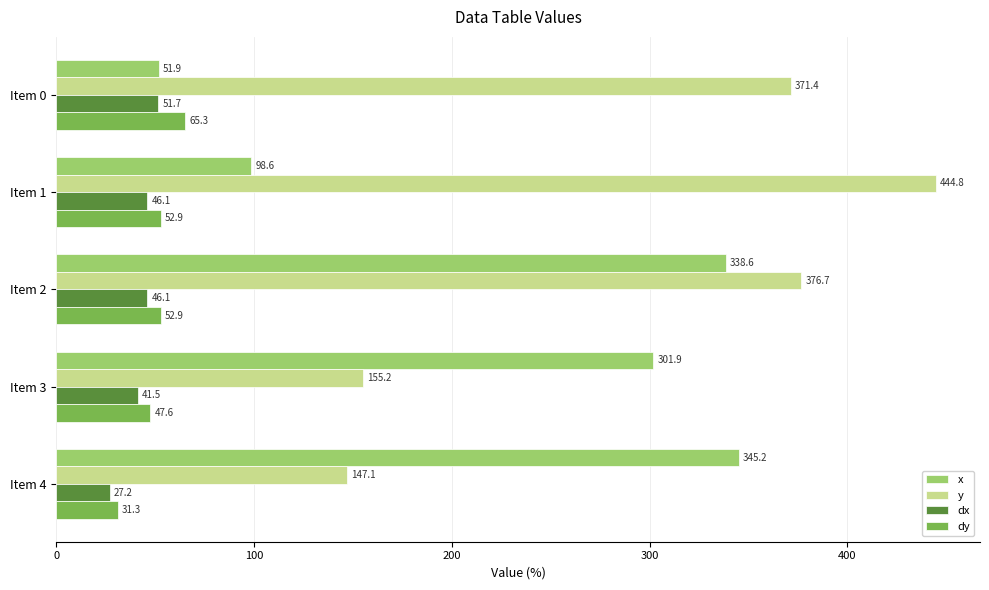

List the series in order of their peak value, lowest first.

dx, dy, x, y